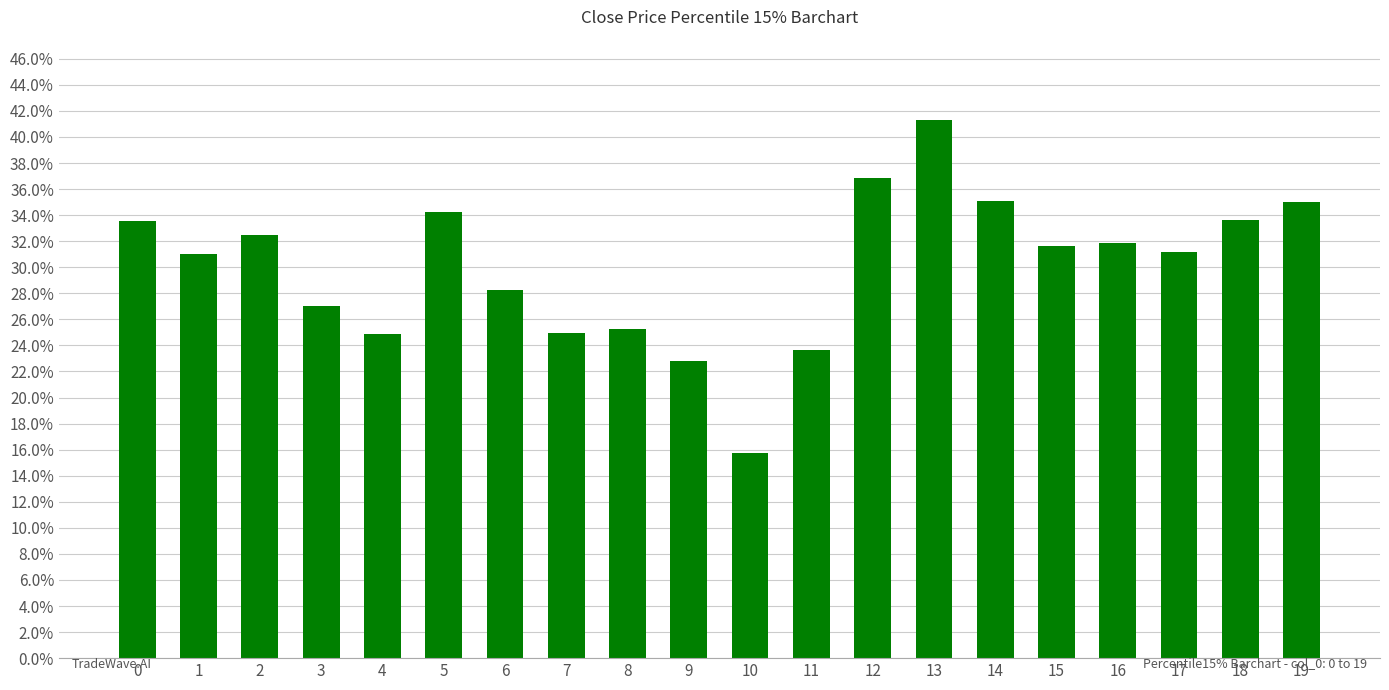

Are the bars horizontal?

No